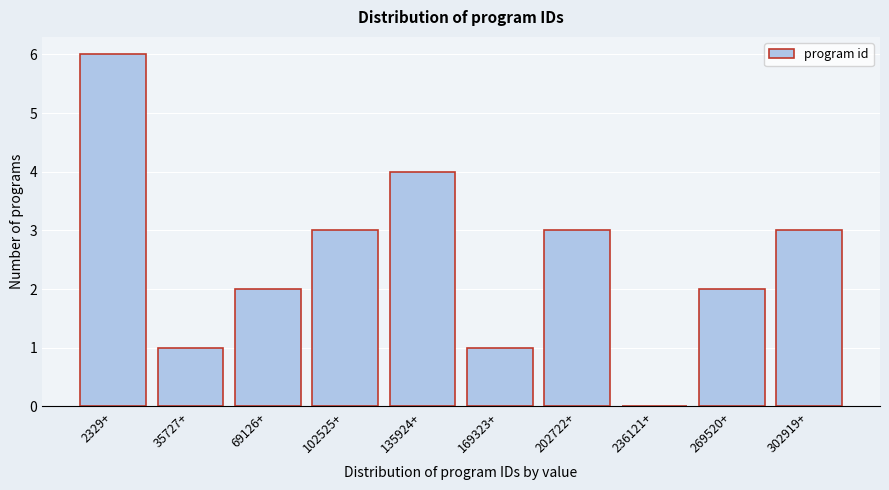

Reading left to right, what are all the values shown in this chart?

2329+=6	35727+=1	69126+=2	102525+=3	135924+=4	169323+=1	202722+=3	236121+=0	269520+=2	302919+=3